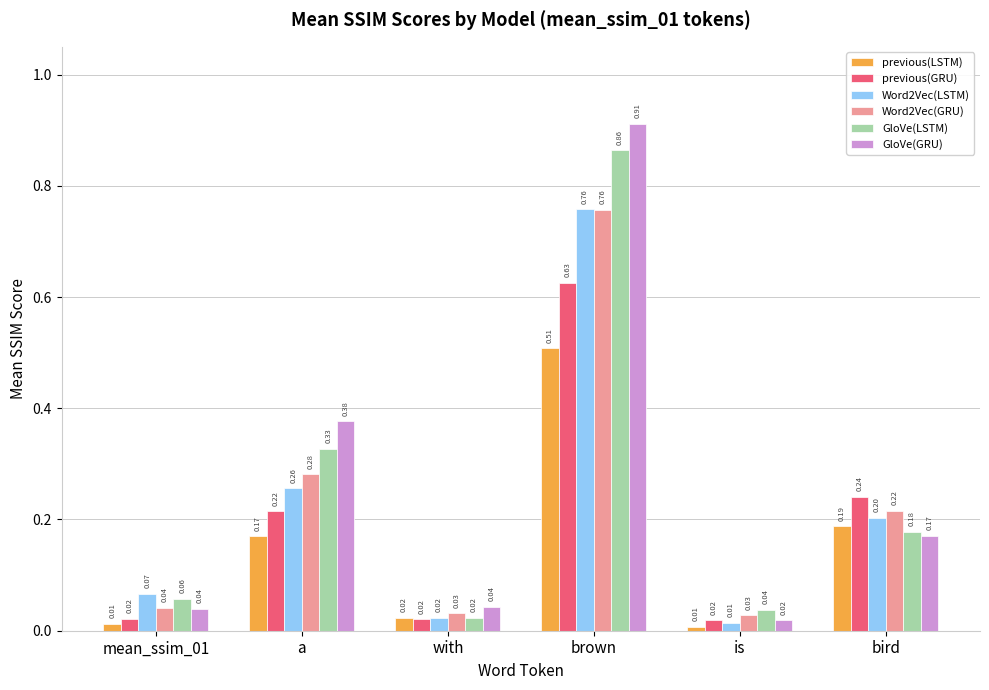

Which series changed the most between with and brown?

GloVe(GRU)